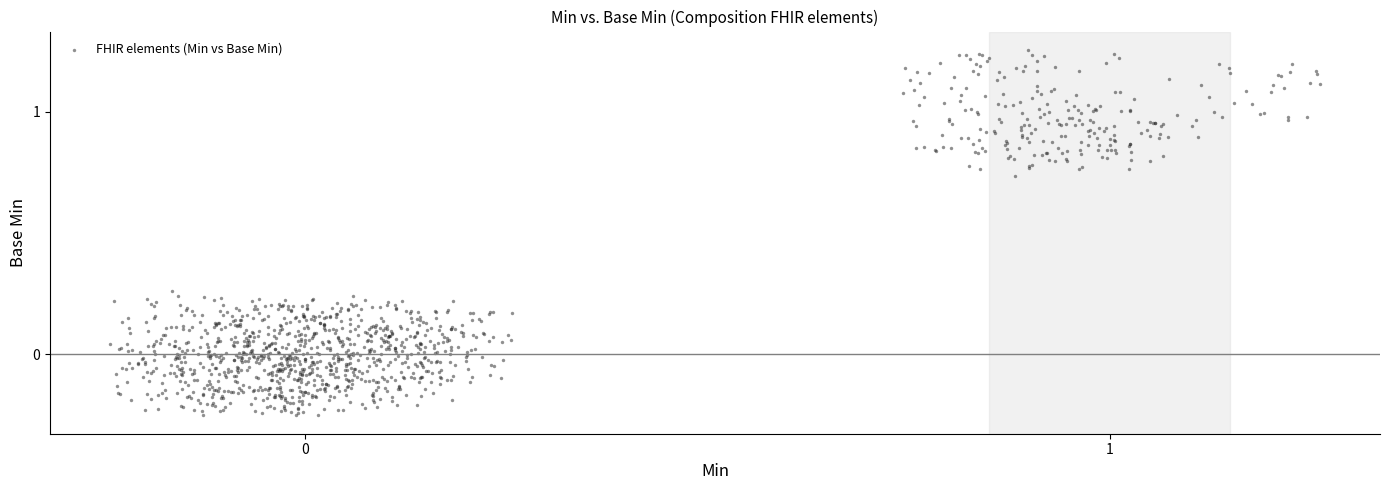

What is the range of X values (max minus min)?

1.5